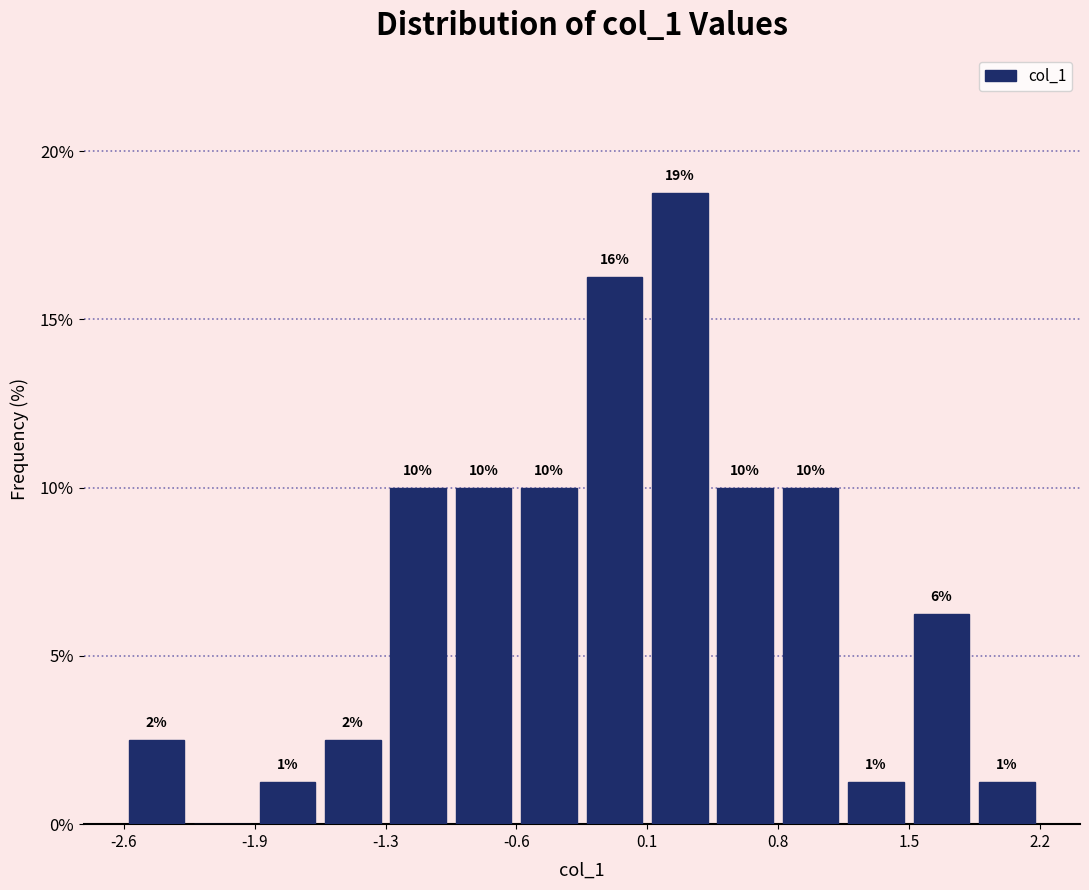

Read against the x-axis, roughly where is the centre of the tallest bar?

0.3